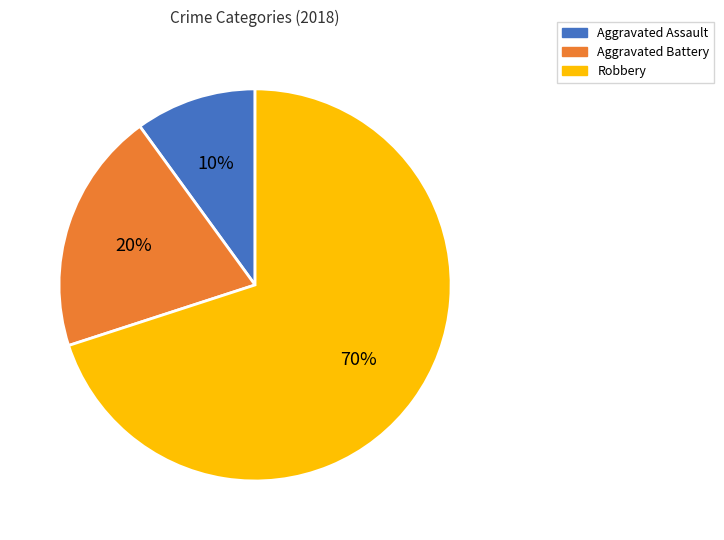

Approximately how many times larger is the value at Robbery compared to Aggravated Assault?

7.0